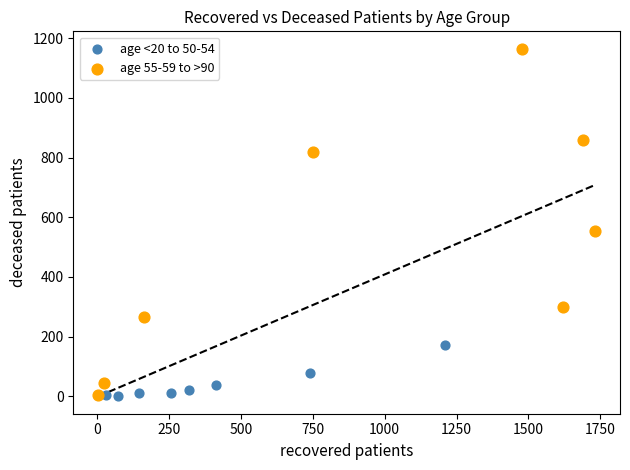

Which series has the largest Y range (max minus min)?

age 55-59 to >90